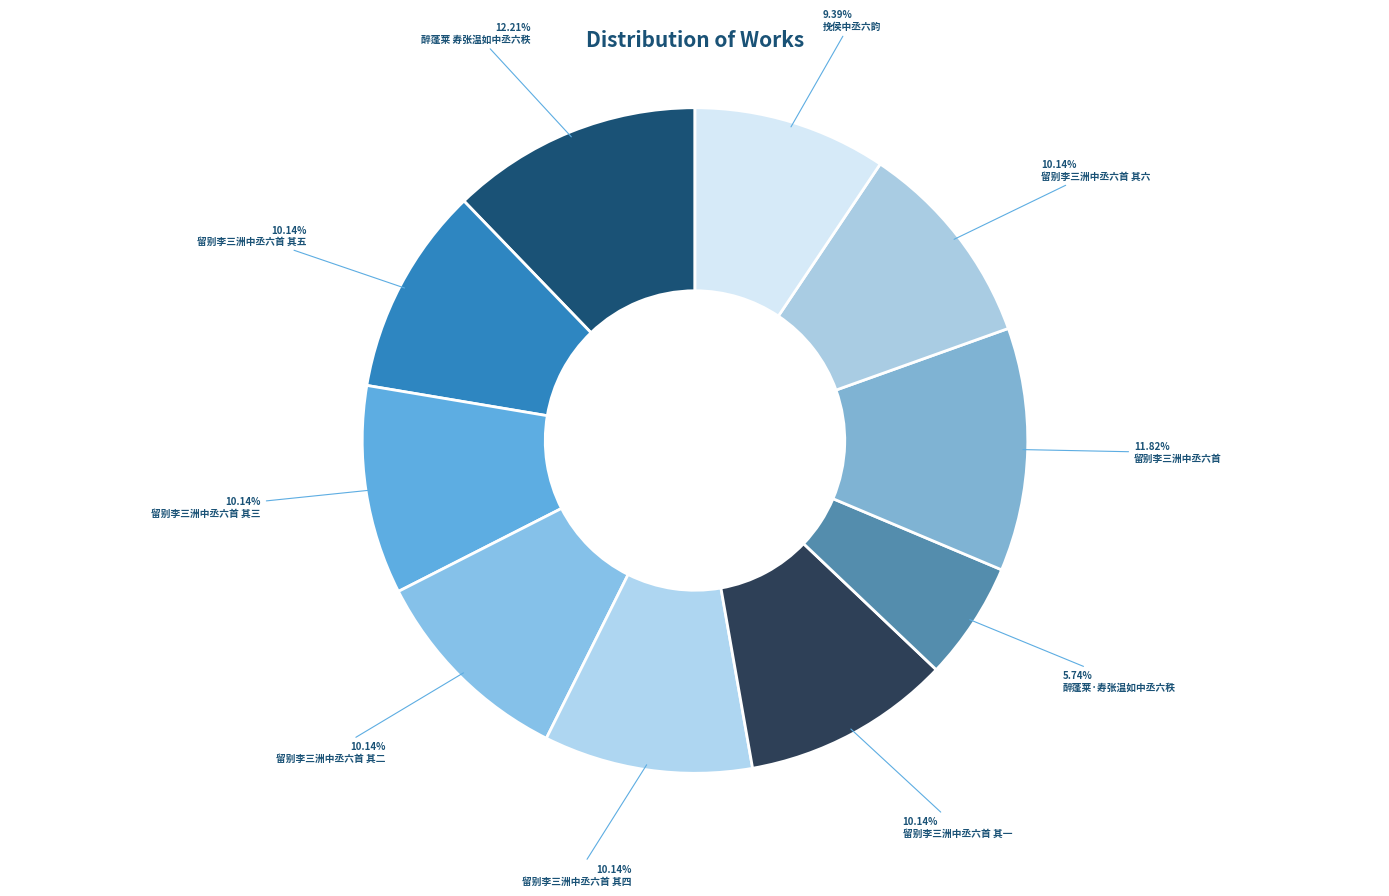

Combined, what portion of the pie is 留别李三洲中丞六首 其四 and 留别李三洲中丞六首 其二?

20.3%